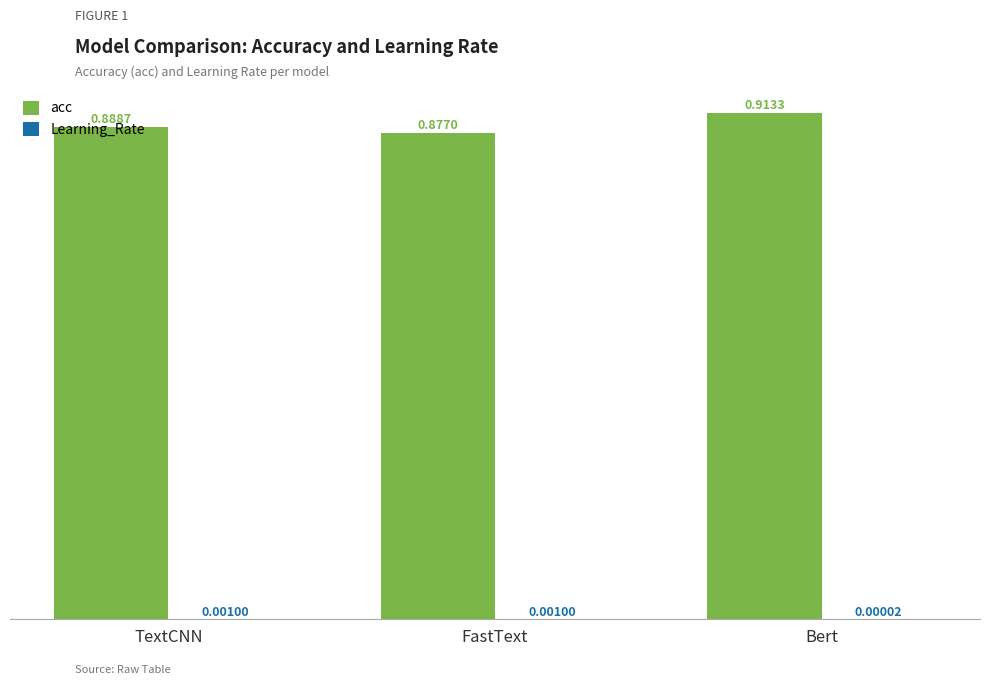

True or false: acc has a value of 1.4 at Bert.

False